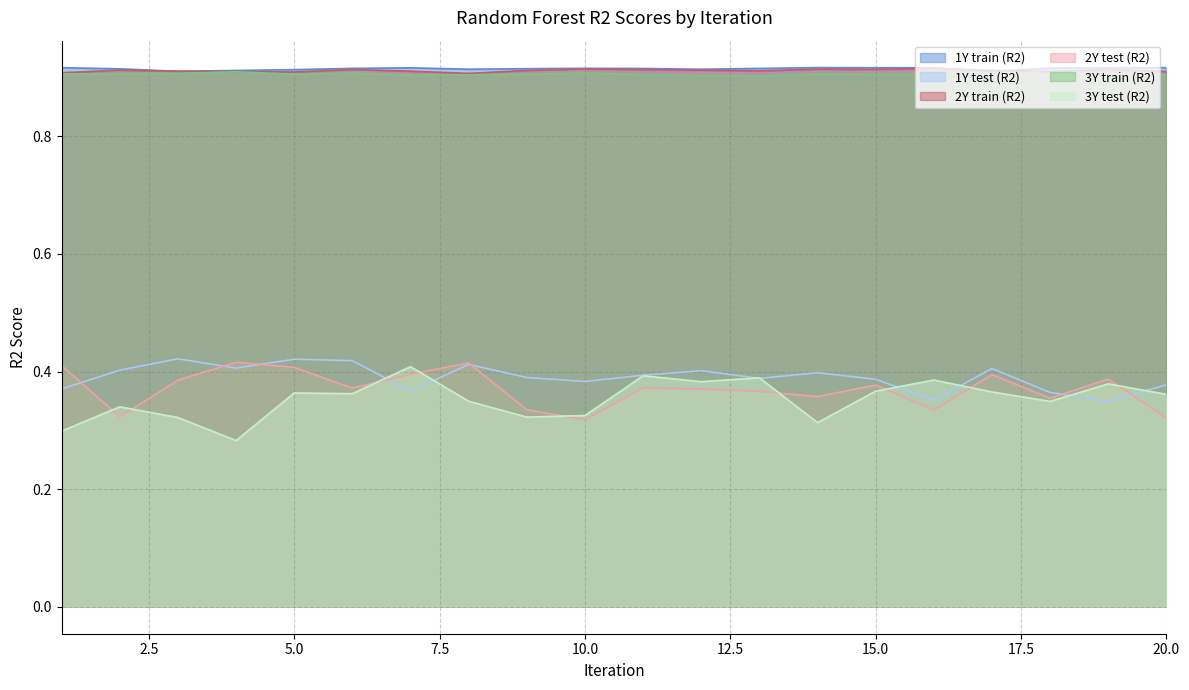

What is the average value of the 2Y test (R2) series?

0.4